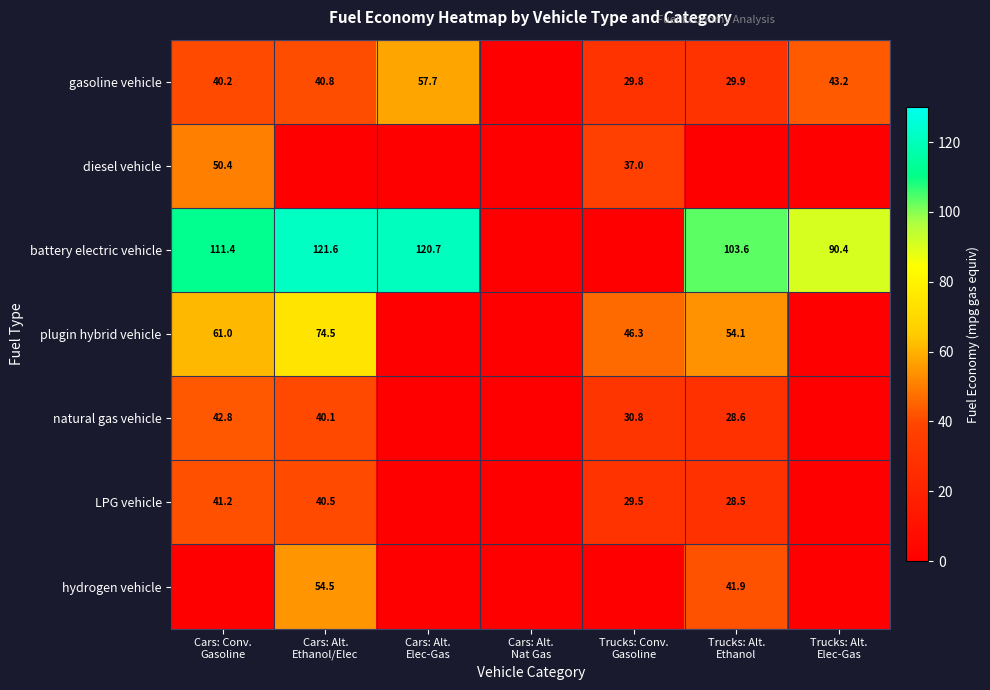

At which label does natural gas vehicle reach its minimum?

Cars: Alt. Elec-Gas